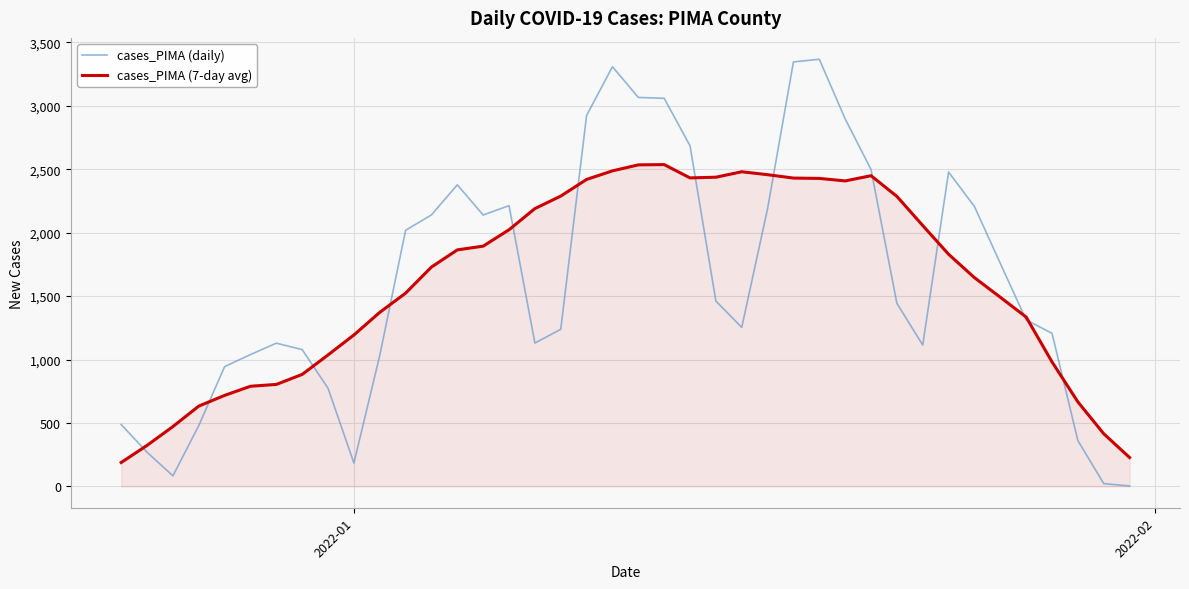

What is the greatest value displayed?

3367.0